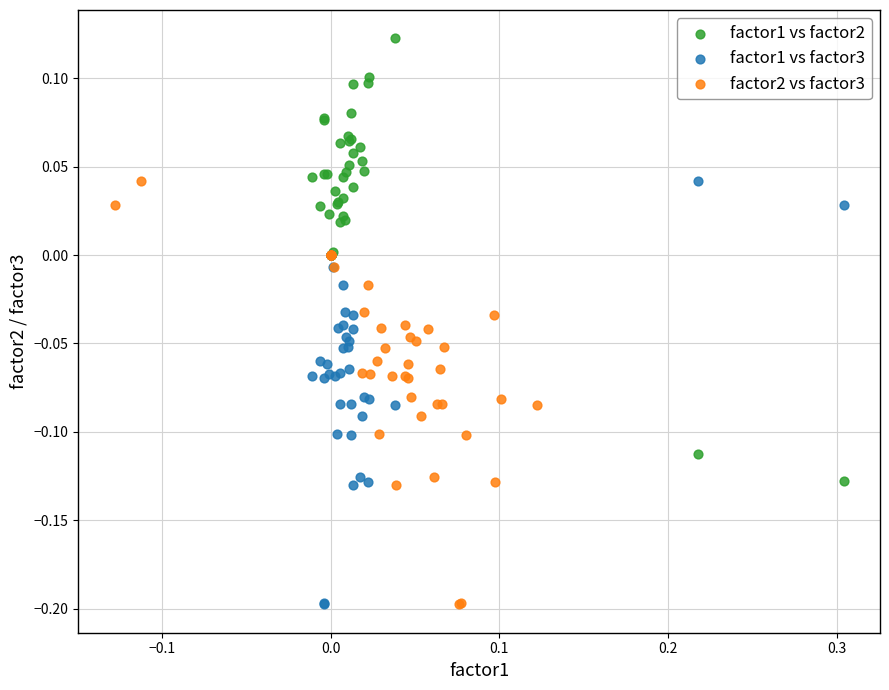

Which series reaches the maximum Y coordinate?

factor1 vs factor2